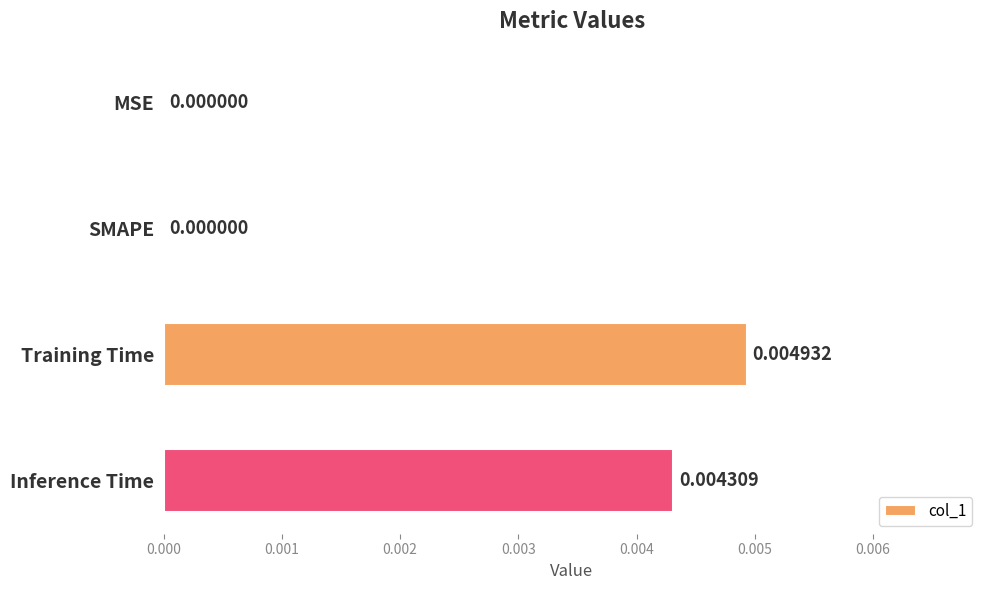

At which category does the chart reach its peak across all series?

Training Time